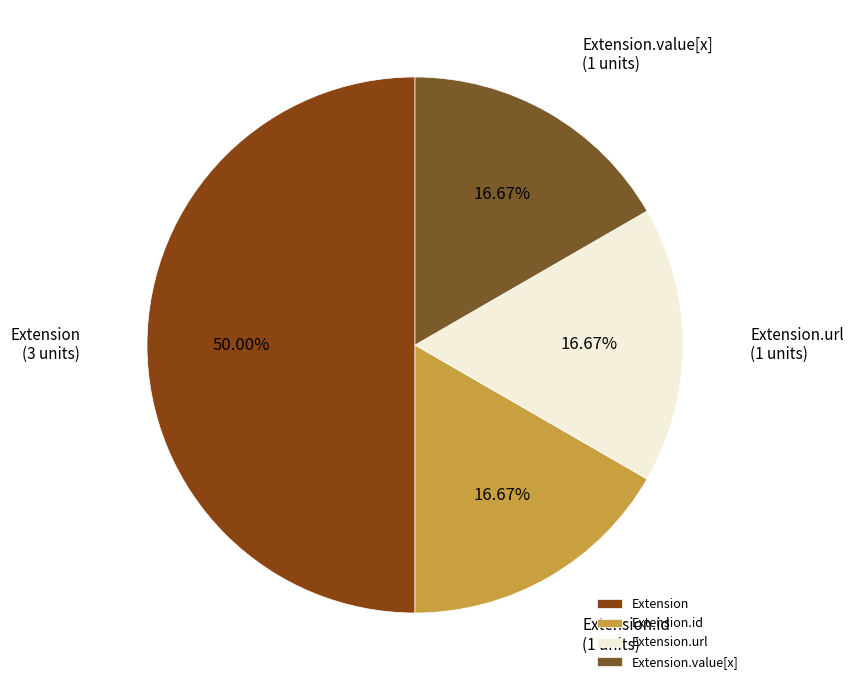

Does Extension.value[x] represent more than half of the total?

No